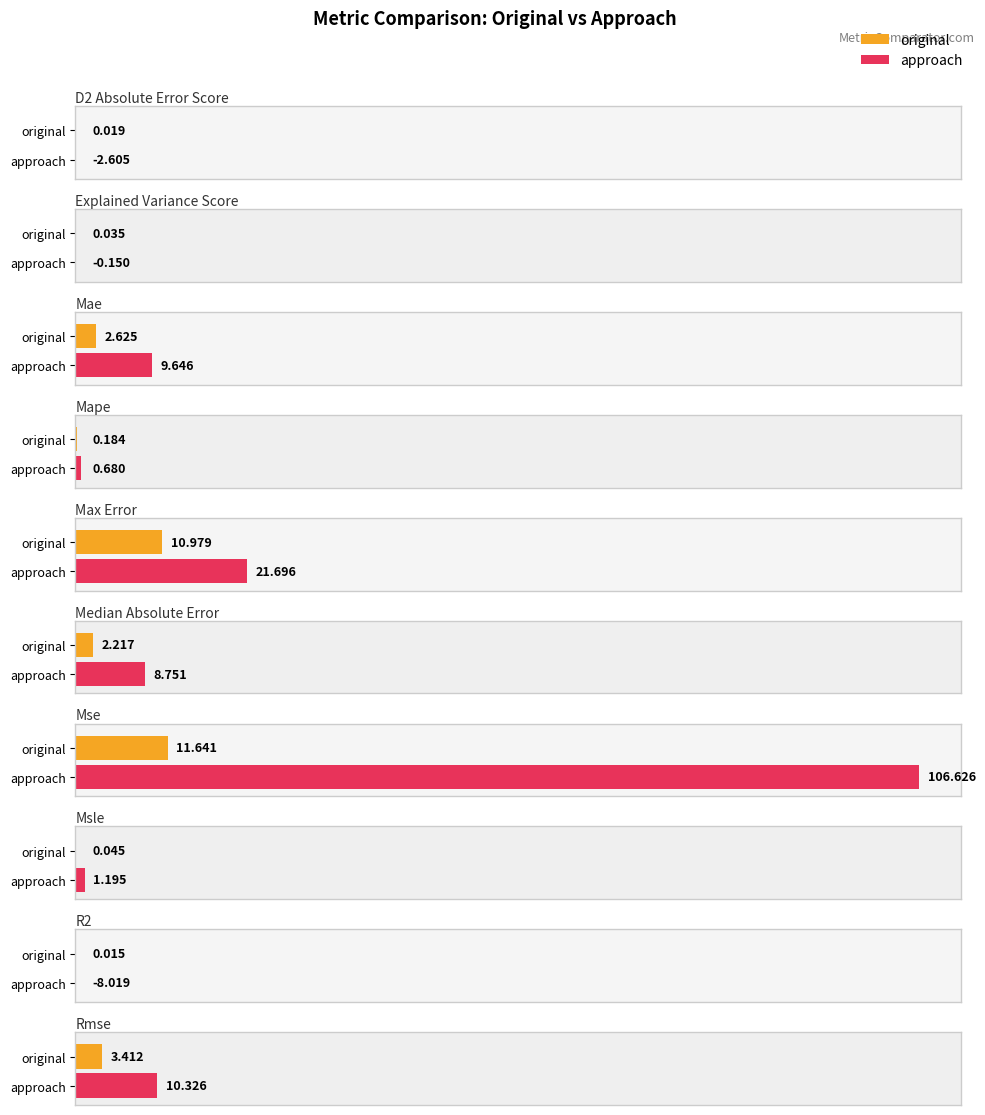

What is the maximum value for original?

11.6